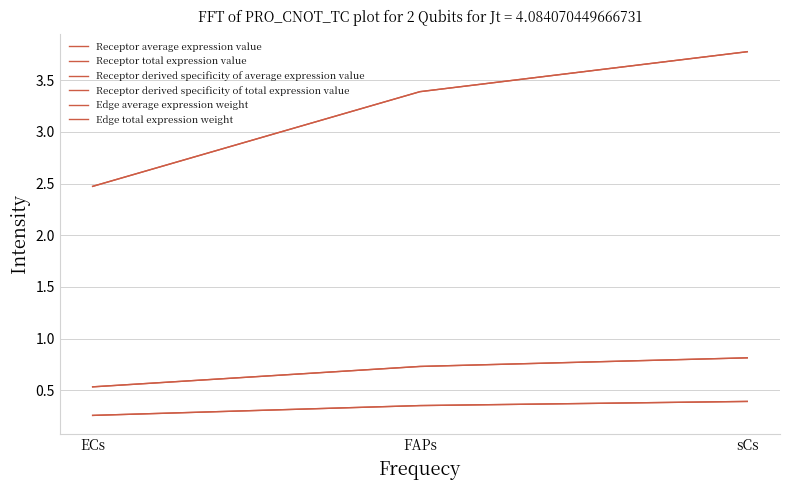

Does the chart have visible grid lines?

Yes